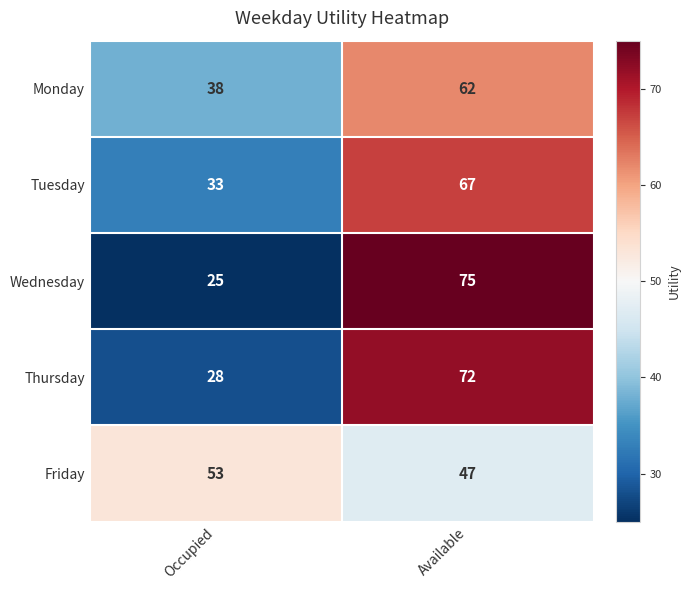

What is the average value of the Thursday series?

50